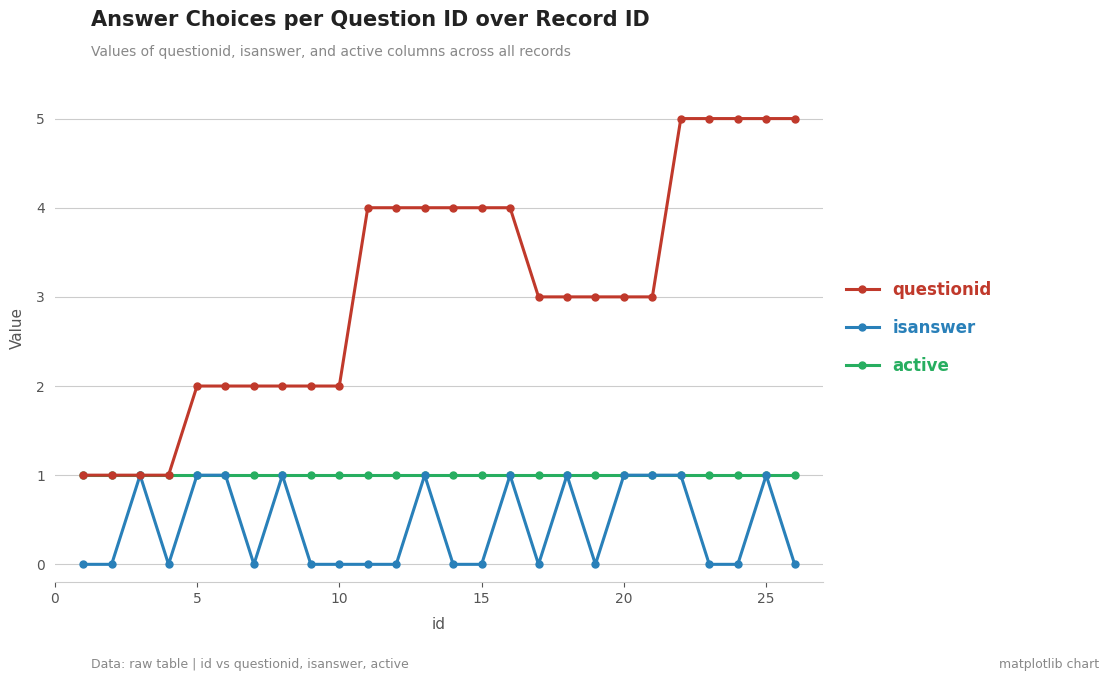

What is the value of the questionid point at the 10th from the left?

2